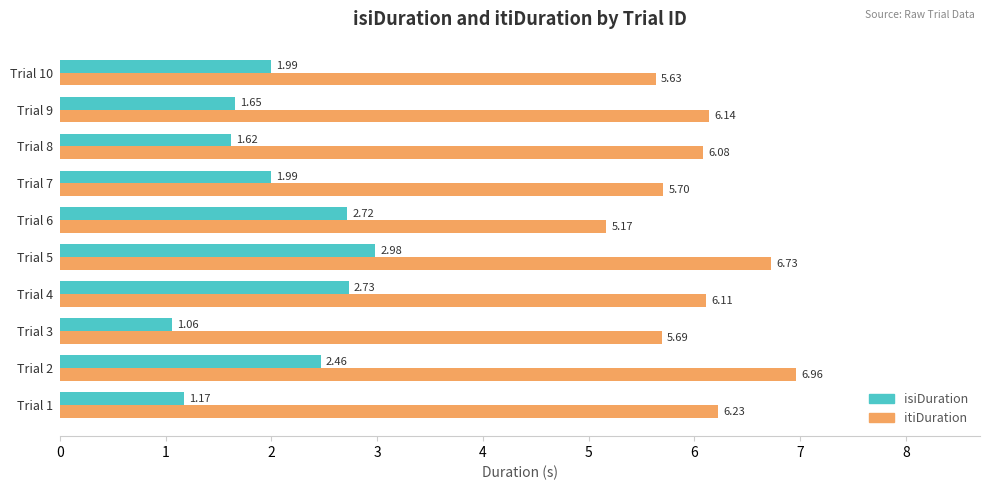

At how many categories does at least one series exceed 6?

6